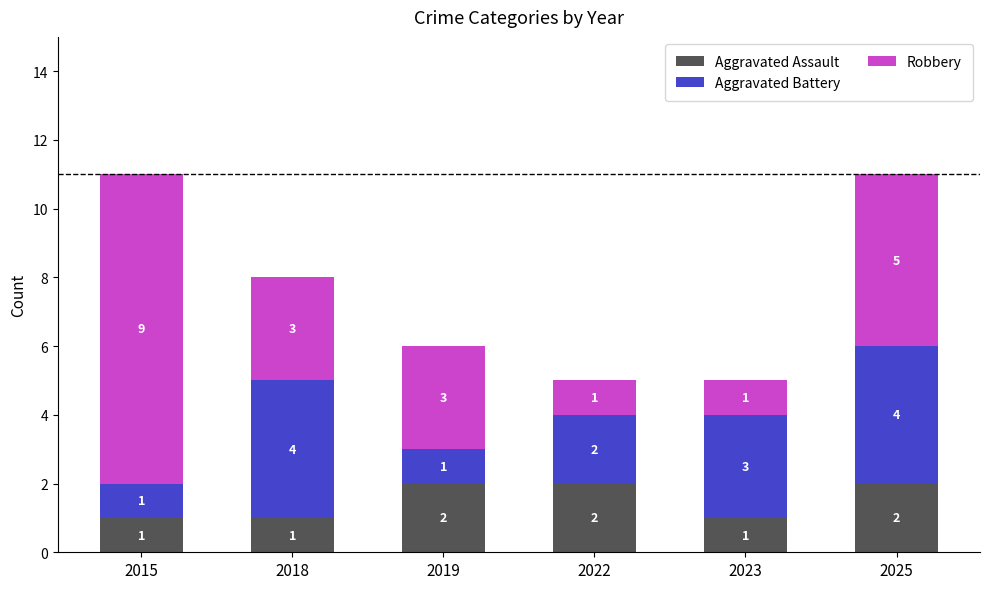

What is the total value across all series at 2022?

5